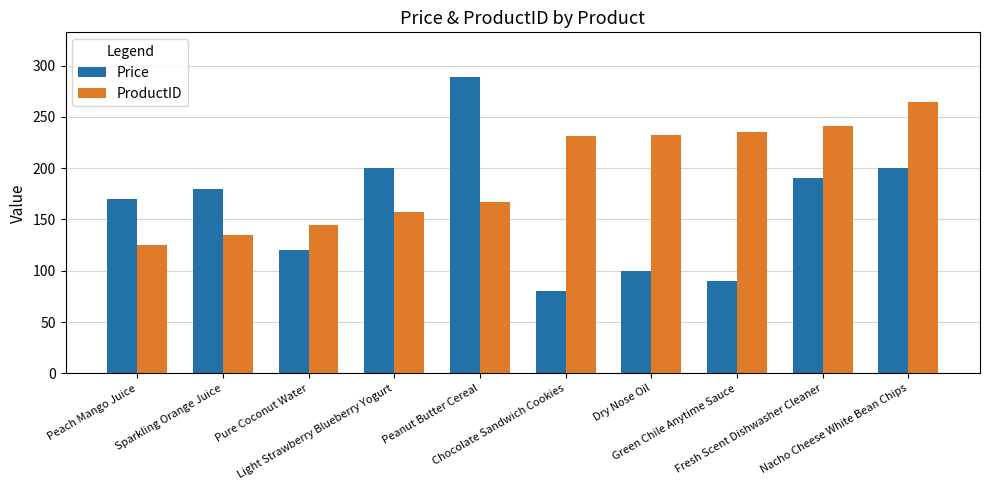

Rank the series by their average value, from lowest to highest.

Price, ProductID